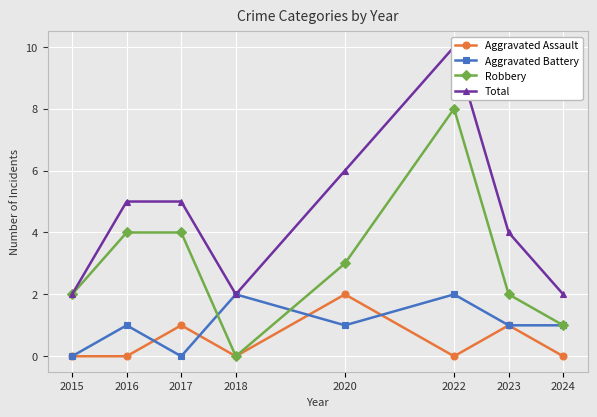

In Aggravated Battery, how many points are higher than both neighbors (excluding endpoints)?

3